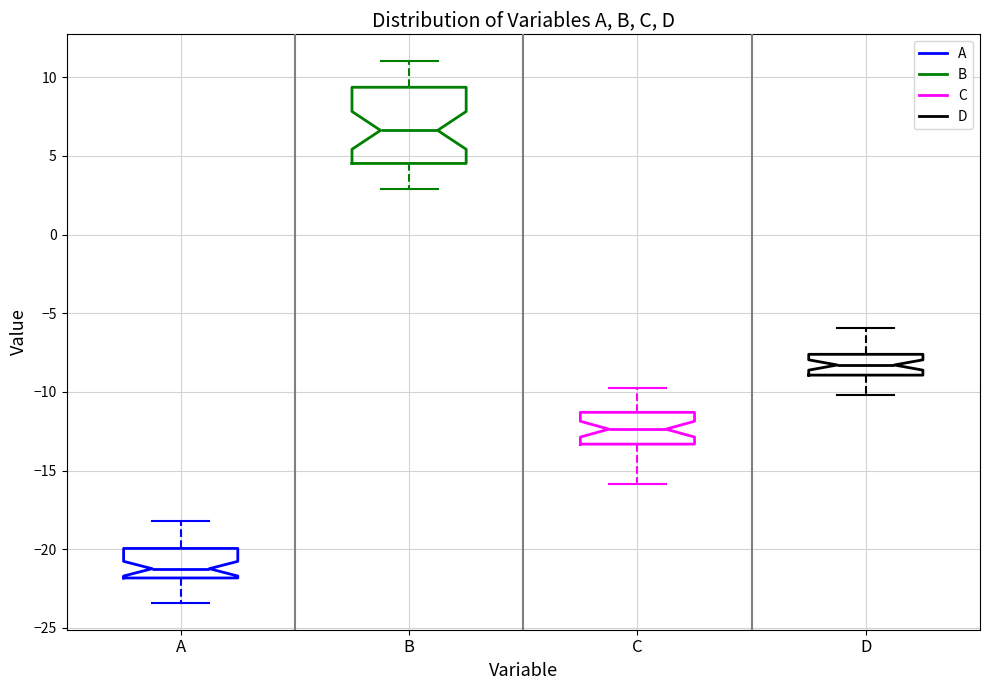

Where is the lower edge of the box for D on the y-axis? The values are not printed on the chart, so give them approximately, as read against the axis.

-9.0